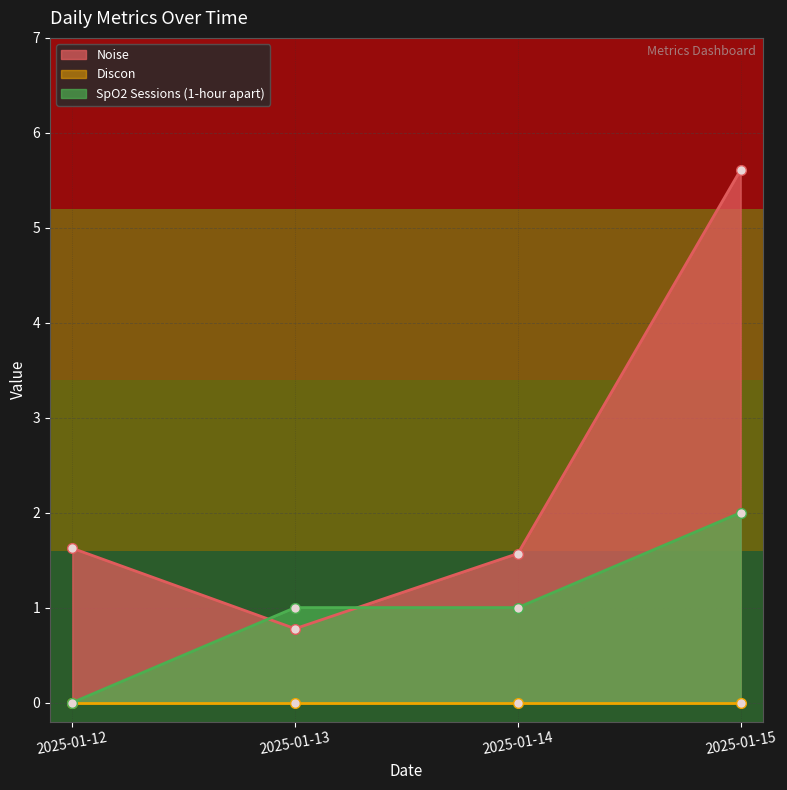

How many data points in Noise are less than 1?

1